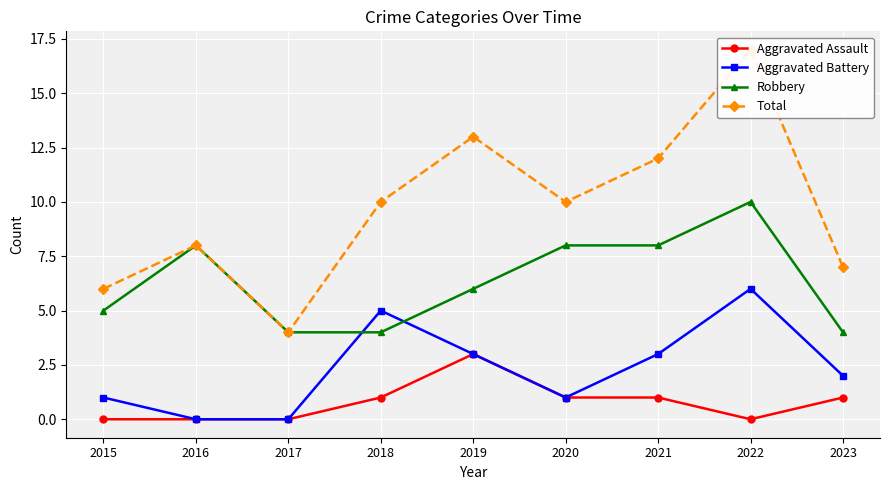

What is the total value across all series at 2022?

33